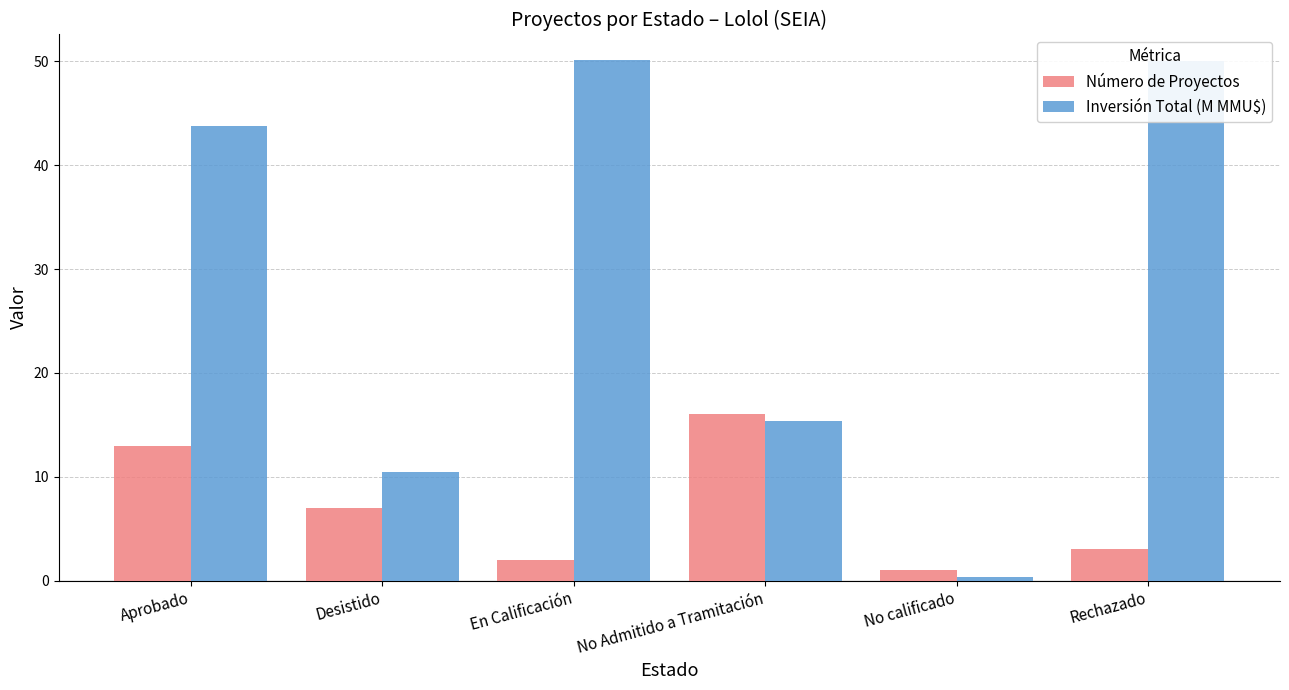

The value of Inversión Total (M MMU$) at Aprobado is 43.8. True or false?

True